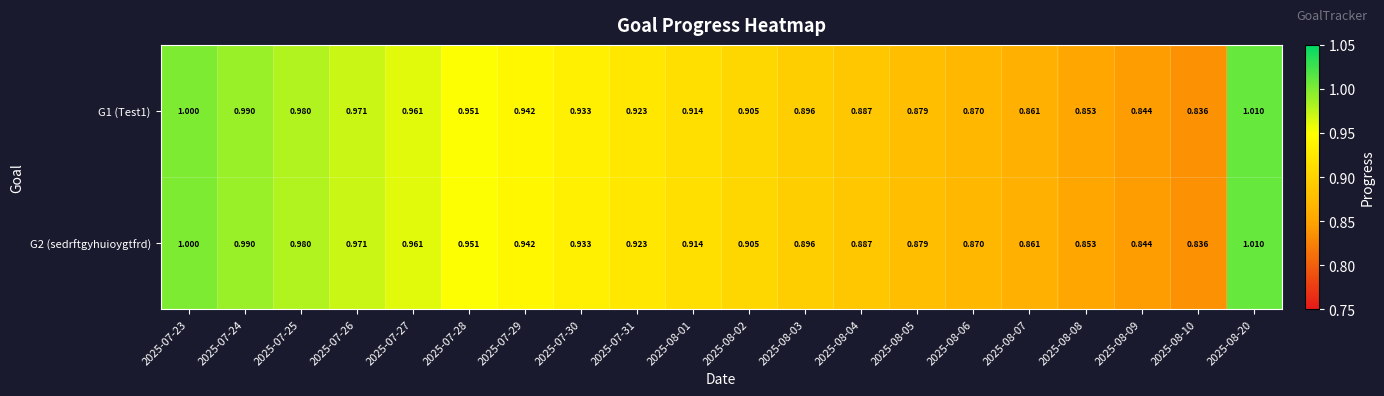

Is the value of G2 (sedrftgyhuioygtfrd) at 2025-08-07 greater than the value of G1 (Test1) at 2025-08-06?

No